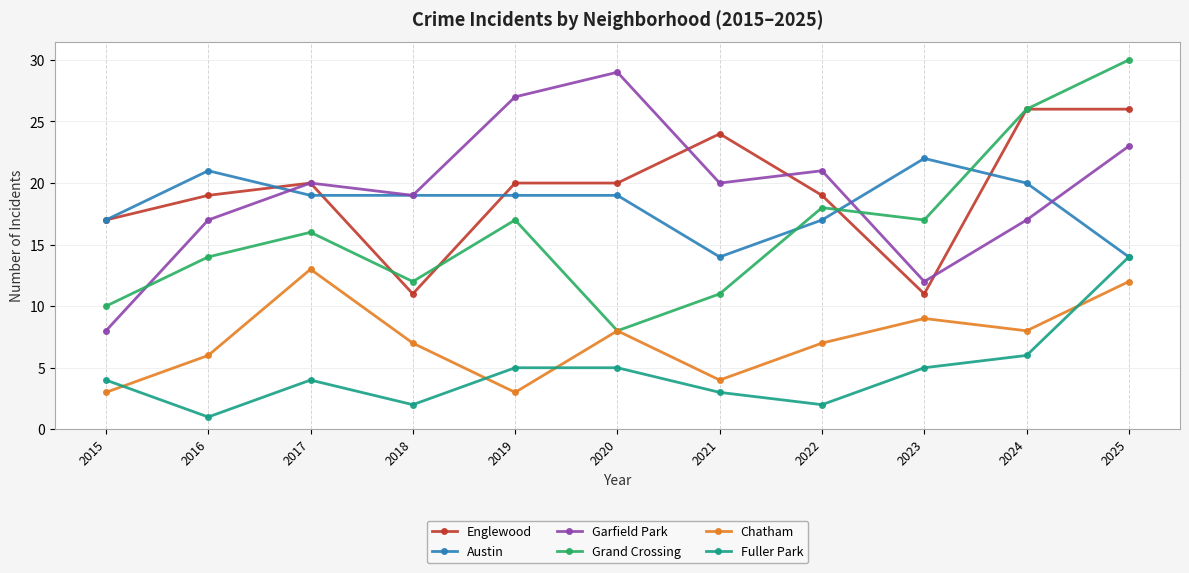

True or false: Grand Crossing has a value of 14 at 2016.

True